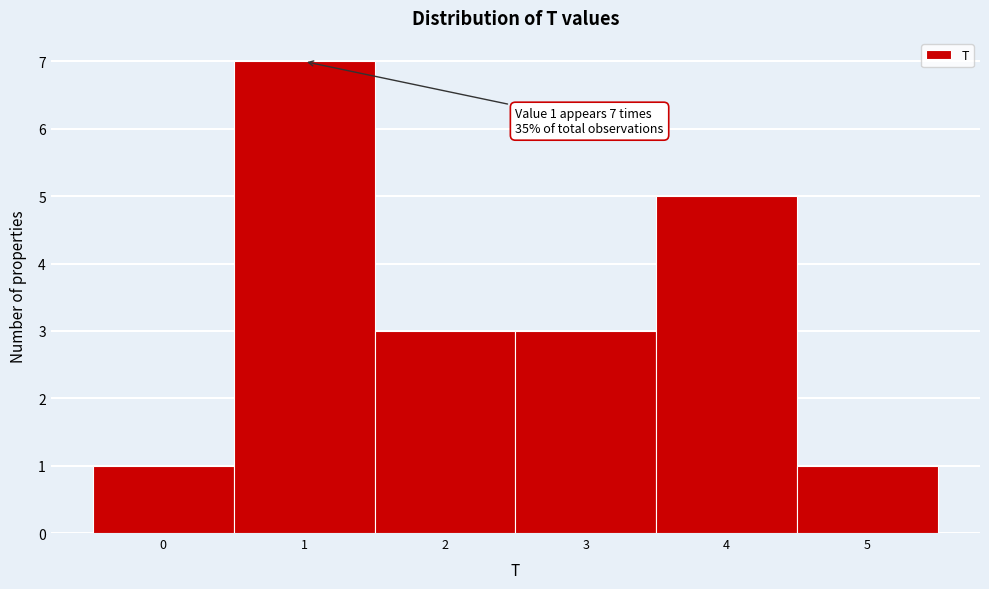

Which range on the x-axis has the tallest bar?

0.5 to 1.5